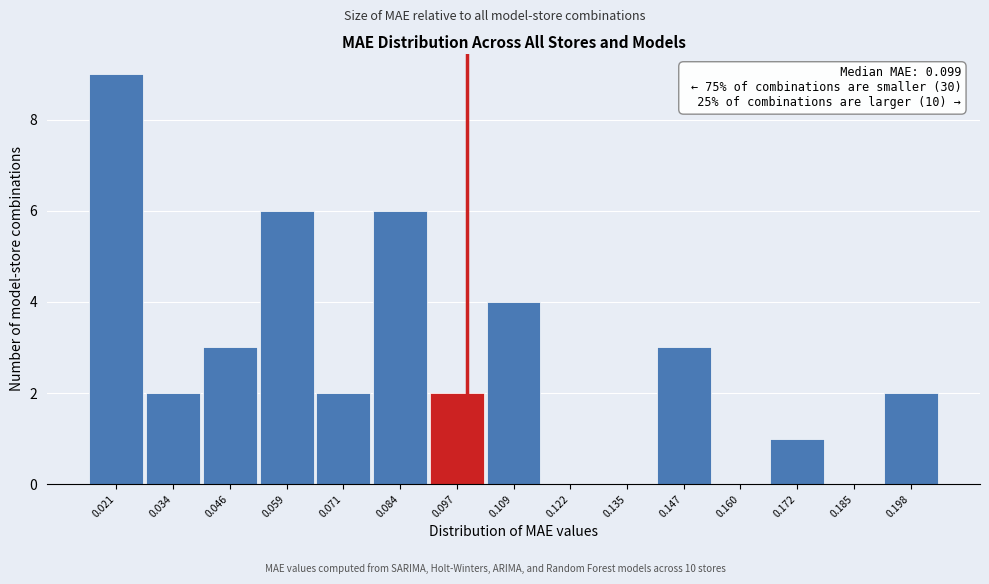

Which range on the x-axis has the tallest bar?

0.014 to 0.028